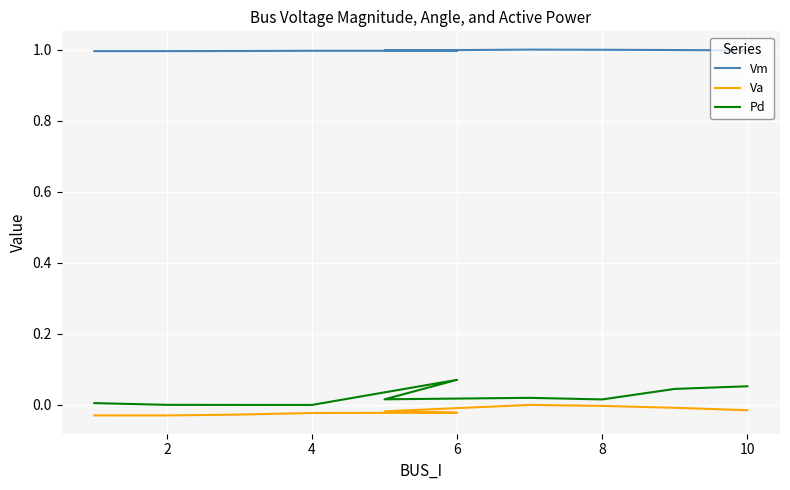

Is it true that Va equals -0.0 at 8?

False